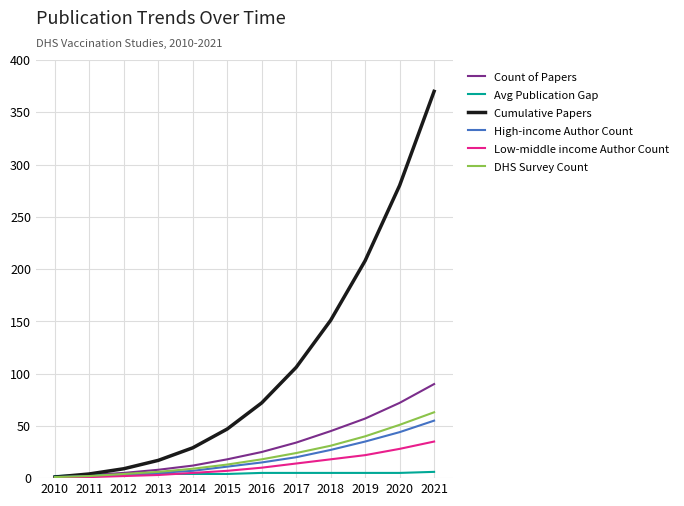

True or false: Count of Papers has more than 2 points higher than both neighbors.

False